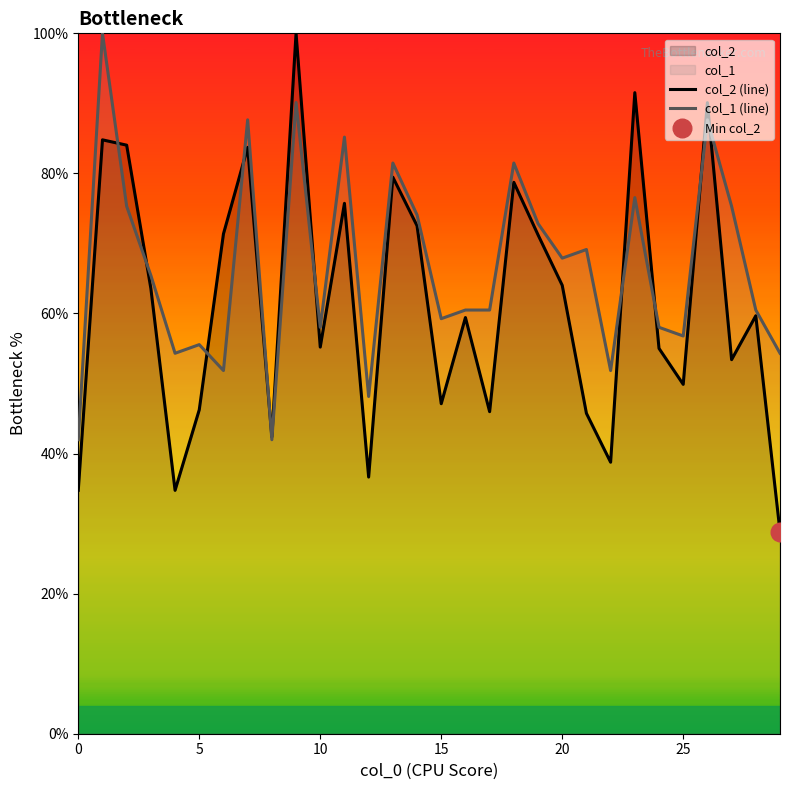

Is the value of col_1 (line) at 10 greater than the value of col_2 (line) at 28?

Yes